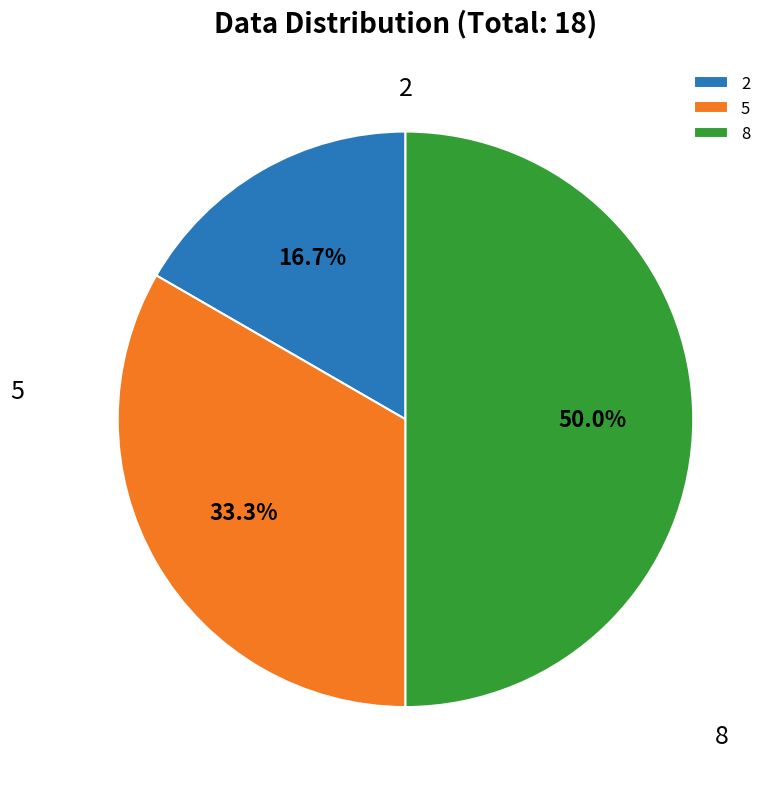

To the nearest percent, what is the difference between the 5 and 2 slice percentages?

17%